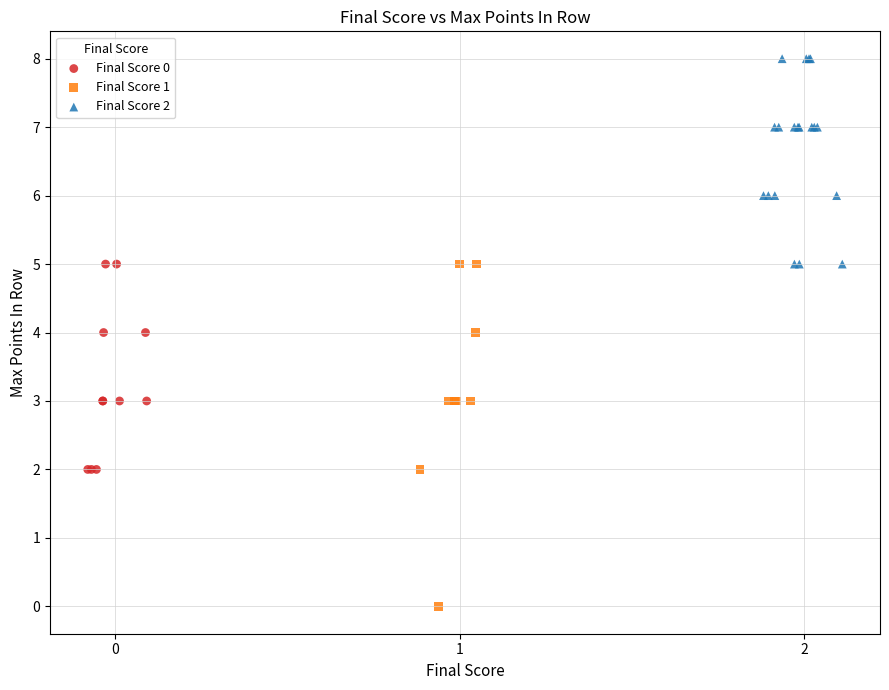

Which series has the largest Y range (max minus min)?

Final Score 1